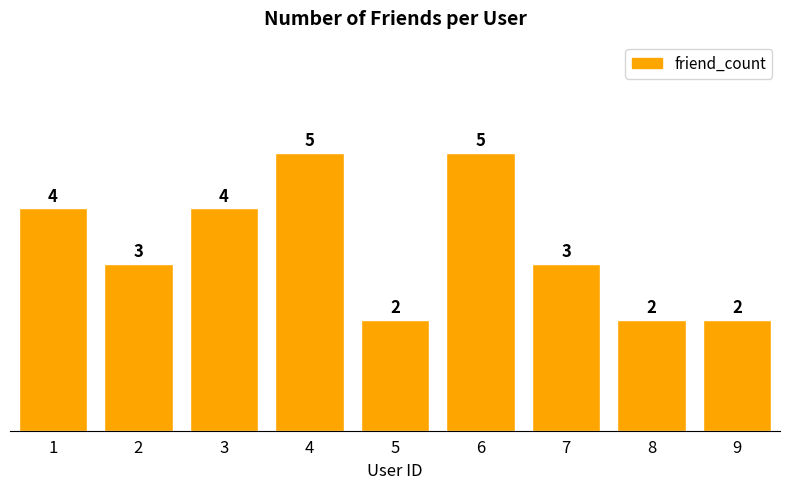

What is the value of the 8th bar from the left?

2